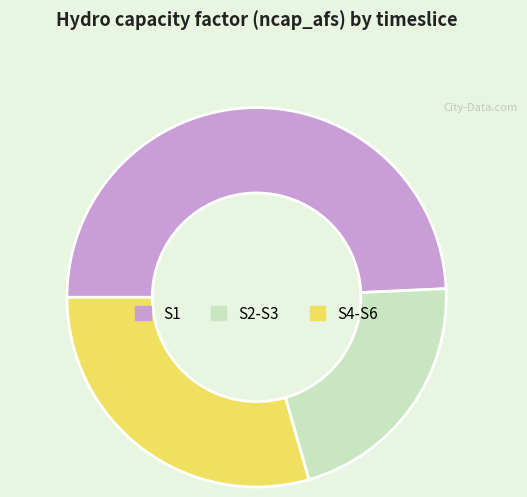

Does any single category account for the majority?

No